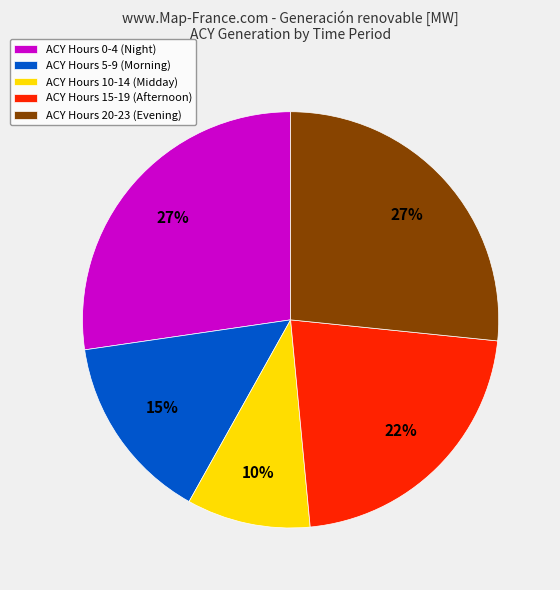

Combined, do ACY Hours 10-14 (Midday) and ACY Hours 20-23 (Evening) account for over 50%?

No